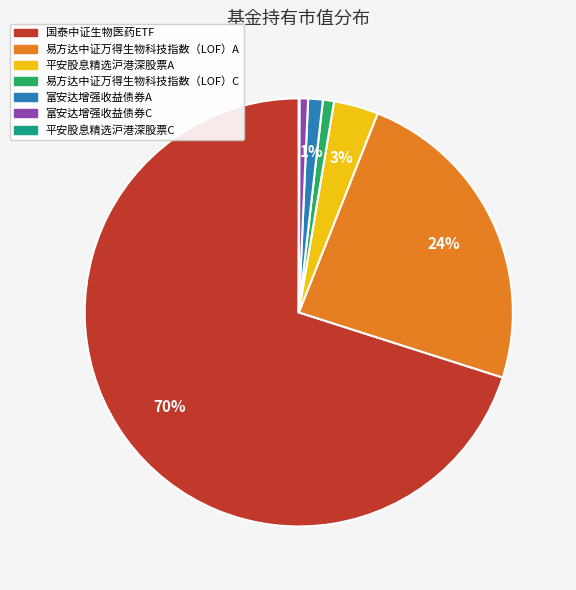

Is the sum of 国泰中证生物医药ETF and 富安达增强收益债券C greater than half?

Yes